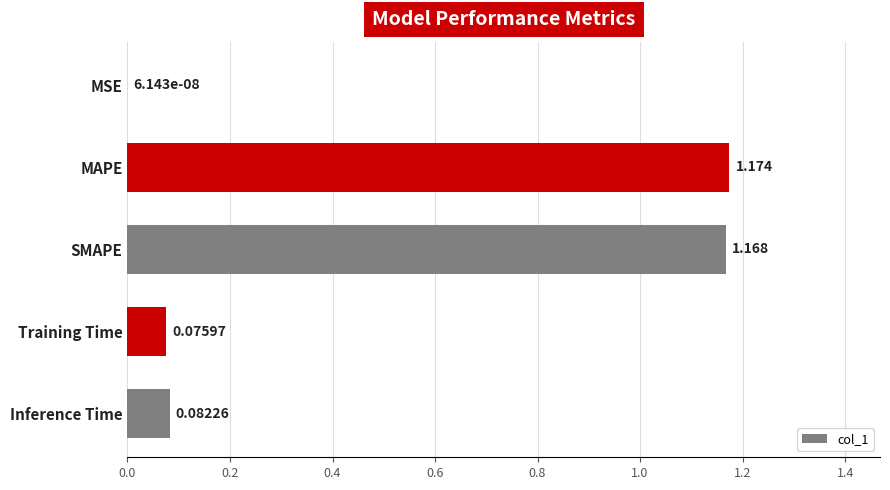

Where is the data nearest to the value 0?

MSE